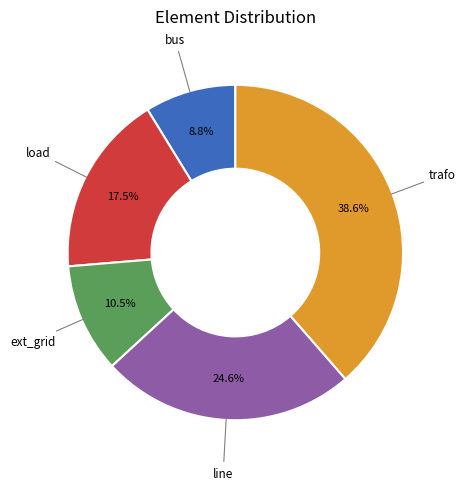

Is there any slice that represents more than half of the pie?

No